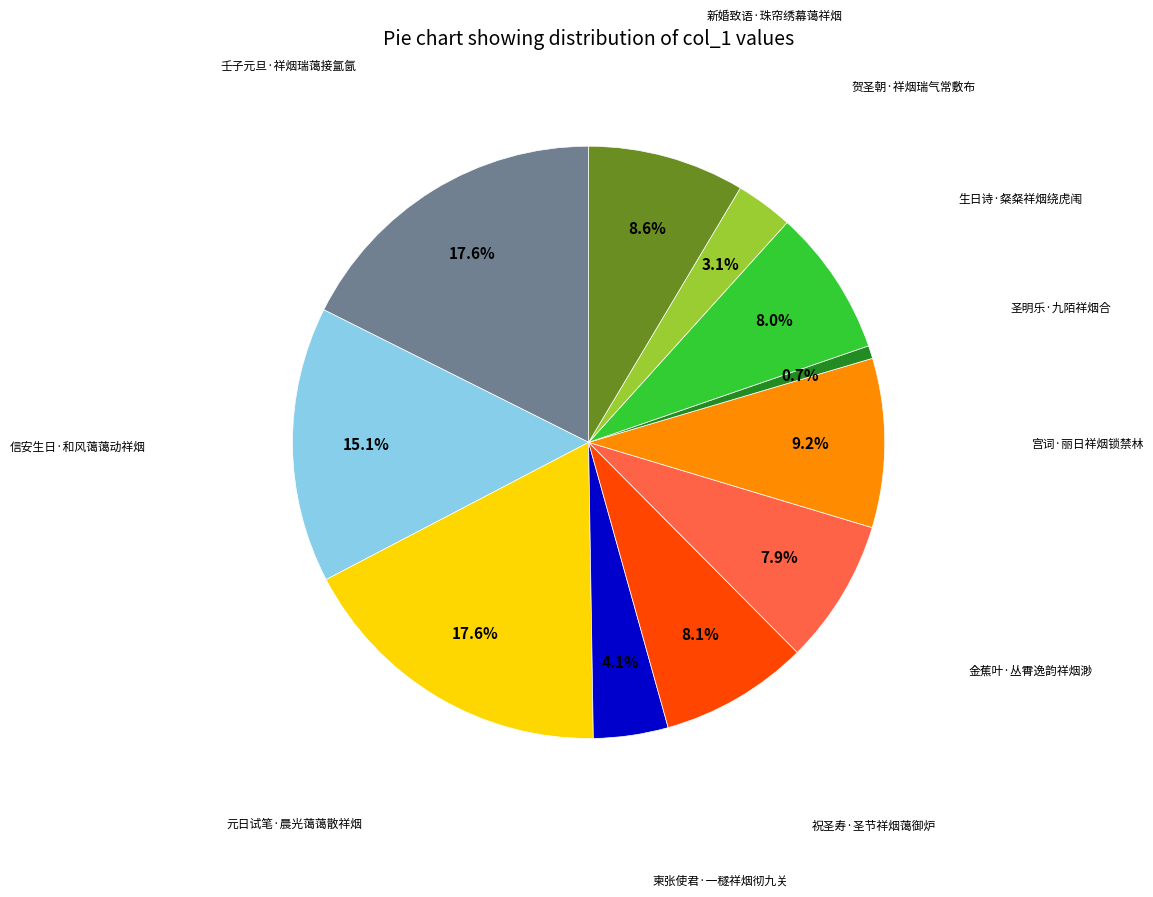

To the nearest percent, what is the difference between the largest and smallest slice percentages?

17%